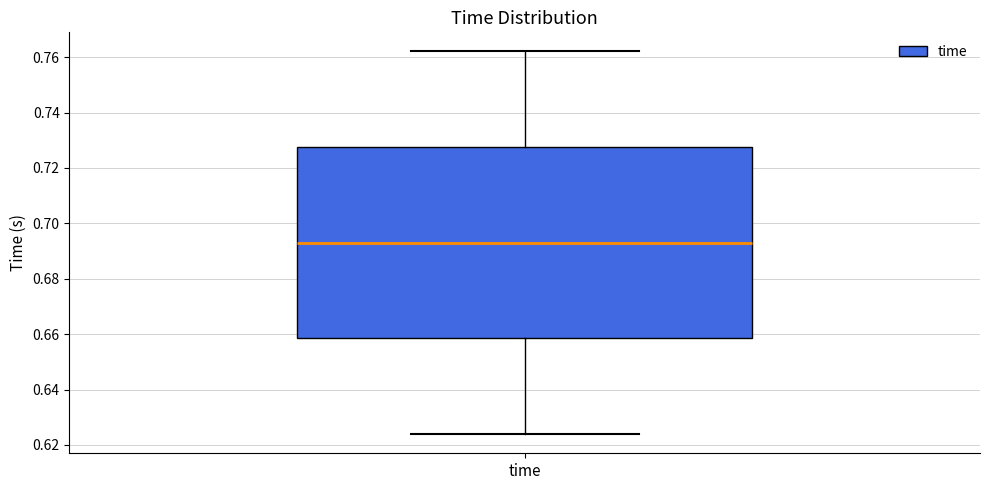

Transcribe this box plot: give where the median line is, the range the box spans, and where the two whiskers end, as read against the y-axis. The values are not printed on the chart, so give them approximately, as read against the axis.

median 0.692, box 0.658 to 0.728, whiskers 0.624 to 0.762